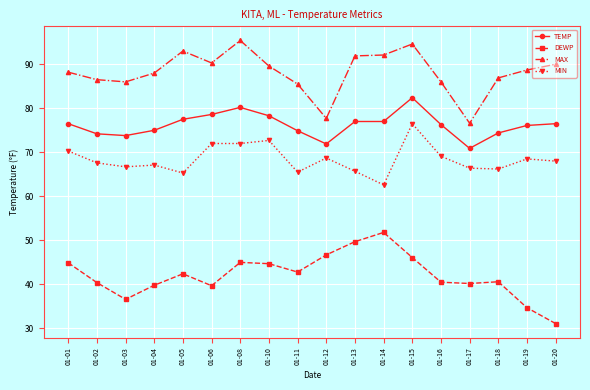

Rank the series at 01-03 from highest to lowest value.

MAX, TEMP, MIN, DEWP